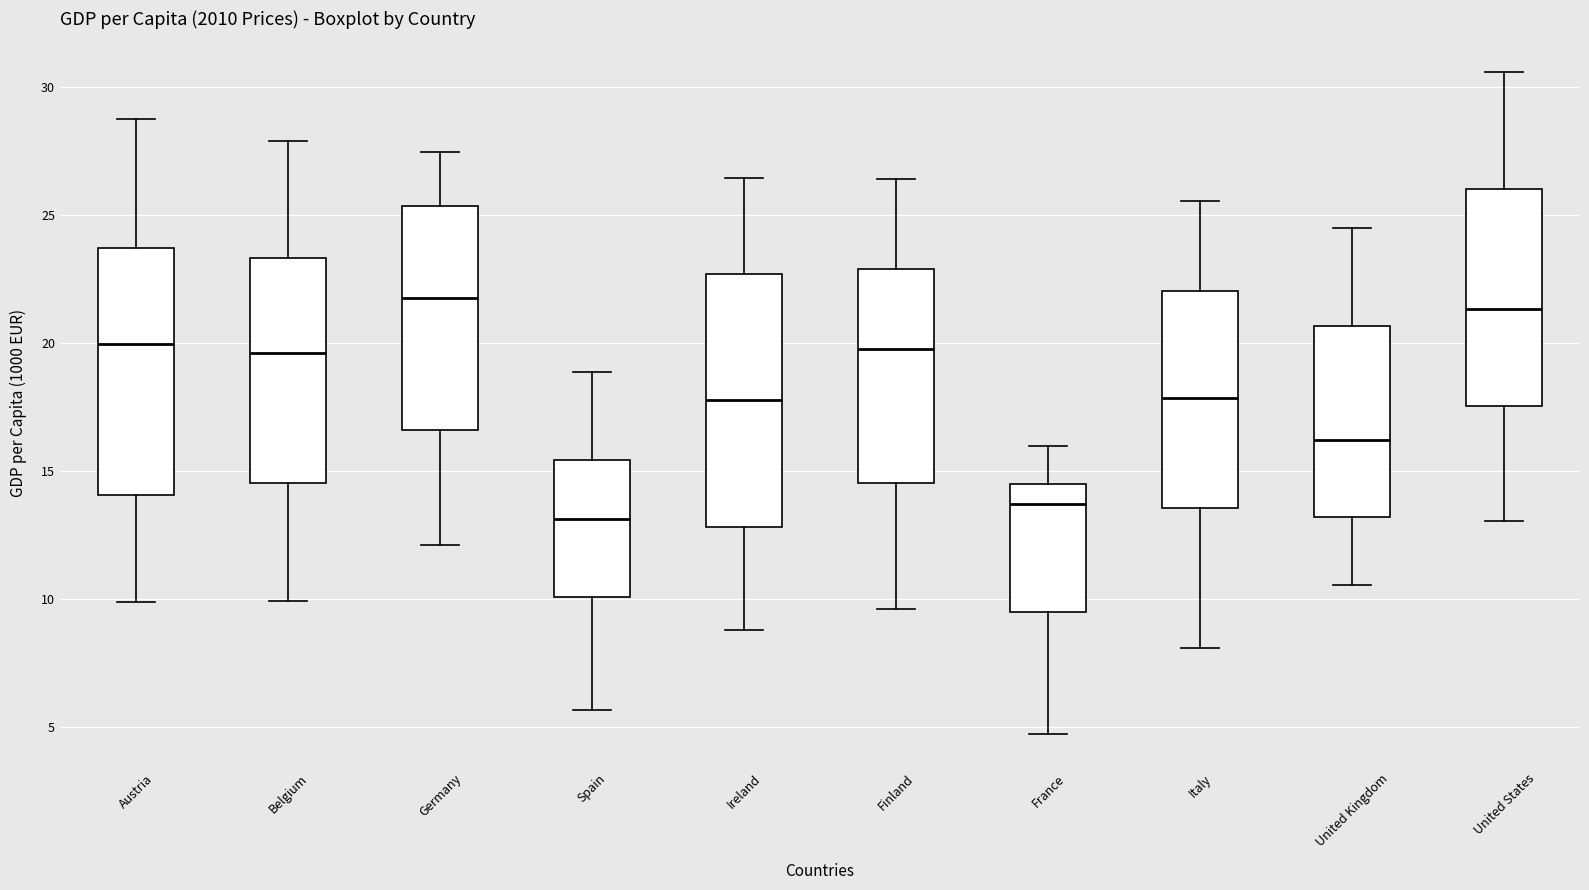

Where does the upper whisker of the box for Belgium end on the y-axis? The values are not printed on the chart, so give them approximately, as read against the axis.

28.0